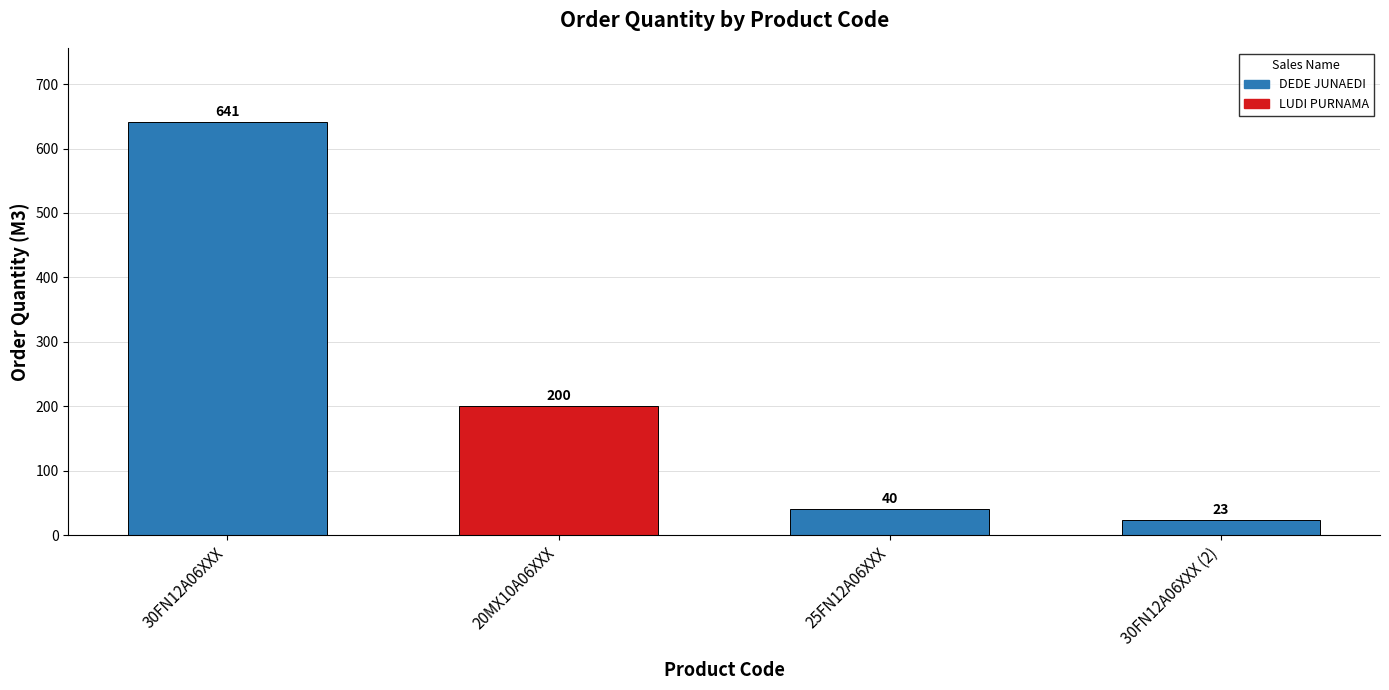

Reading right to left, transcribe all the data shown in this chart.

23	40	200	641